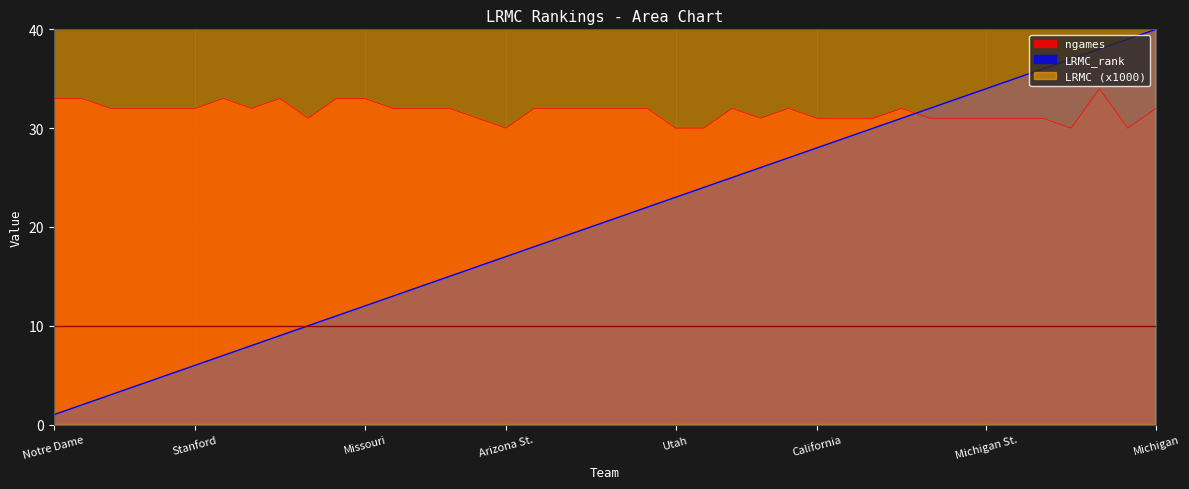

What is the average value of the LRMC_rank series?

20